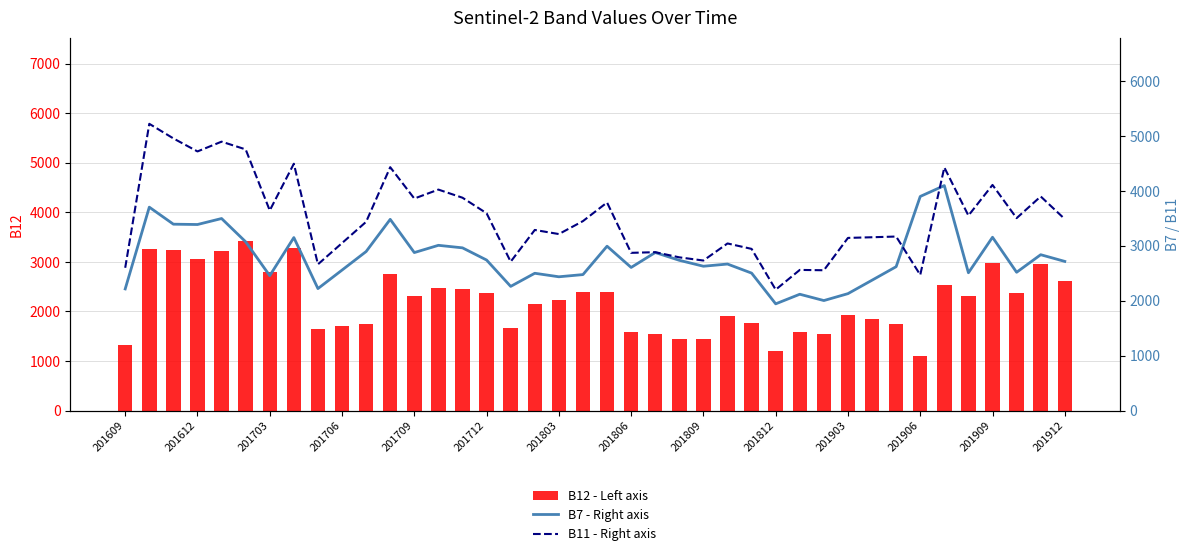

Which series has the largest total across all categories?

B11 - Right axis